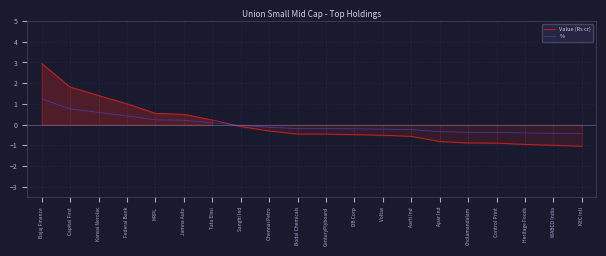

What are all the series names shown in the legend?

Value (Rs cr), %